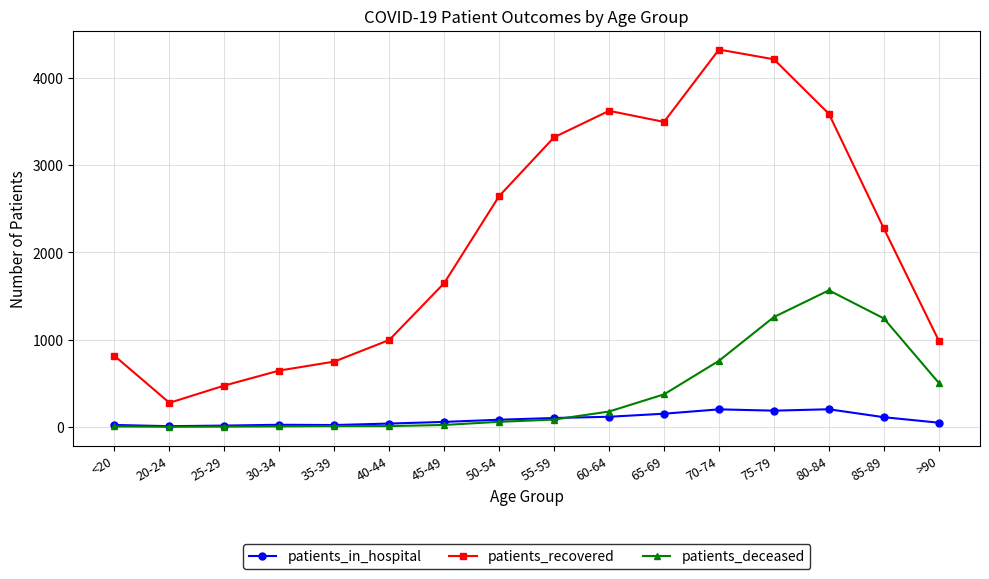

True or false: patients_deceased and patients_recovered cross at least once.

False